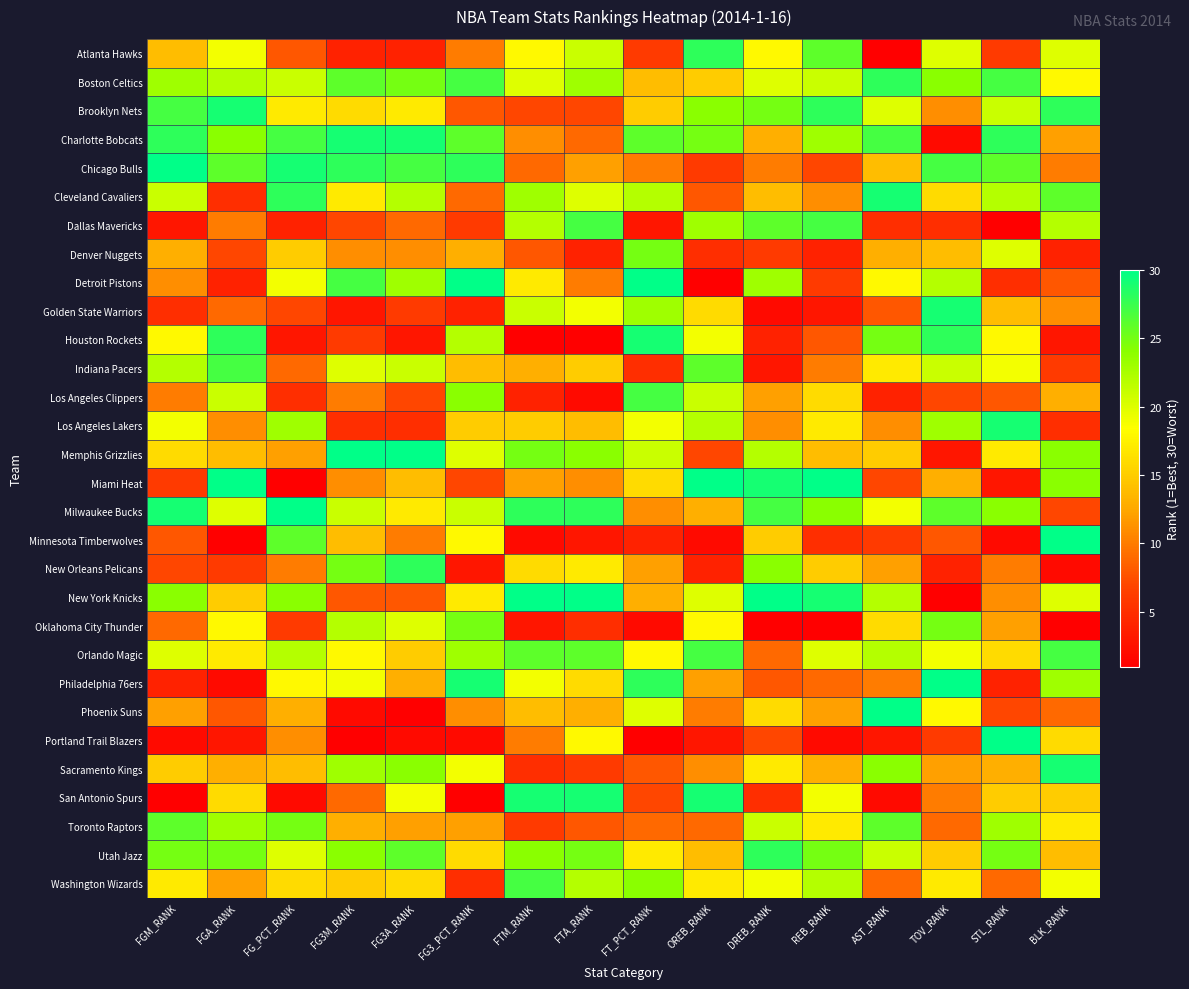

Reading left to right, extract all data points from this chart.

Atlanta Hawks: FGM_RANK=14	FGA_RANK=19	FG_PCT_RANK=8	FG3M_RANK=4	FG3A_RANK=4	FG3_PCT_RANK=10	FTM_RANK=18	FTA_RANK=21	FT_PCT_RANK=6	OREB_RANK=28	DREB_RANK=18	REB_RANK=26	AST_RANK=1	TOV_RANK=20	STL_RANK=6	BLK_RANK=20
Boston Celtics: FGM_RANK=23	FGA_RANK=22	FG_PCT_RANK=21	FG3M_RANK=26	FG3A_RANK=25	FG3_PCT_RANK=27	FTM_RANK=20	FTA_RANK=23	FT_PCT_RANK=14	OREB_RANK=15	DREB_RANK=20	REB_RANK=21	AST_RANK=28	TOV_RANK=24	STL_RANK=27	BLK_RANK=18
Brooklyn Nets: FGM_RANK=27	FGA_RANK=29	FG_PCT_RANK=17	FG3M_RANK=16	FG3A_RANK=17	FG3_PCT_RANK=8	FTM_RANK=7	FTA_RANK=7	FT_PCT_RANK=15	OREB_RANK=24	DREB_RANK=25	REB_RANK=28	AST_RANK=20	TOV_RANK=11	STL_RANK=21	BLK_RANK=28
Charlotte Bobcats: FGM_RANK=28	FGA_RANK=24	FG_PCT_RANK=27	FG3M_RANK=29	FG3A_RANK=29	FG3_PCT_RANK=26	FTM_RANK=11	FTA_RANK=9	FT_PCT_RANK=26	OREB_RANK=25	DREB_RANK=13	REB_RANK=23	AST_RANK=27	TOV_RANK=2	STL_RANK=28	BLK_RANK=12
Chicago Bulls: FGM_RANK=30	FGA_RANK=26	FG_PCT_RANK=29	FG3M_RANK=28	FG3A_RANK=27	FG3_PCT_RANK=28	FTM_RANK=9	FTA_RANK=12	FT_PCT_RANK=10	OREB_RANK=6	DREB_RANK=10	REB_RANK=7	AST_RANK=14	TOV_RANK=27	STL_RANK=26	BLK_RANK=10
Cleveland Cavaliers: FGM_RANK=21	FGA_RANK=5	FG_PCT_RANK=28	FG3M_RANK=17	FG3A_RANK=22	FG3_PCT_RANK=9	FTM_RANK=23	FTA_RANK=20	FT_PCT_RANK=22	OREB_RANK=8	DREB_RANK=14	REB_RANK=11	AST_RANK=29	TOV_RANK=16	STL_RANK=22	BLK_RANK=26
Dallas Mavericks: FGM_RANK=3	FGA_RANK=10	FG_PCT_RANK=4	FG3M_RANK=7	FG3A_RANK=9	FG3_PCT_RANK=6	FTM_RANK=22	FTA_RANK=27	FT_PCT_RANK=3	OREB_RANK=23	DREB_RANK=26	REB_RANK=27	AST_RANK=5	TOV_RANK=5	STL_RANK=1	BLK_RANK=22
Denver Nuggets: FGM_RANK=13	FGA_RANK=7	FG_PCT_RANK=15	FG3M_RANK=11	FG3A_RANK=11	FG3_PCT_RANK=13	FTM_RANK=8	FTA_RANK=4	FT_PCT_RANK=25	OREB_RANK=5	DREB_RANK=6	REB_RANK=4	AST_RANK=13	TOV_RANK=14	STL_RANK=20	BLK_RANK=4
Detroit Pistons: FGM_RANK=11	FGA_RANK=4	FG_PCT_RANK=19	FG3M_RANK=27	FG3A_RANK=23	FG3_PCT_RANK=30	FTM_RANK=17	FTA_RANK=10	FT_PCT_RANK=30	OREB_RANK=1	DREB_RANK=23	REB_RANK=6	AST_RANK=18	TOV_RANK=22	STL_RANK=5	BLK_RANK=8
Golden State Warriors: FGM_RANK=5	FGA_RANK=9	FG_PCT_RANK=7	FG3M_RANK=3	FG3A_RANK=6	FG3_PCT_RANK=4	FTM_RANK=21	FTA_RANK=19	FT_PCT_RANK=23	OREB_RANK=16	DREB_RANK=2	REB_RANK=3	AST_RANK=8	TOV_RANK=29	STL_RANK=14	BLK_RANK=11
Houston Rockets: FGM_RANK=18	FGA_RANK=28	FG_PCT_RANK=3	FG3M_RANK=6	FG3A_RANK=3	FG3_PCT_RANK=22	FTM_RANK=1	FTA_RANK=1	FT_PCT_RANK=29	OREB_RANK=19	DREB_RANK=4	REB_RANK=8	AST_RANK=25	TOV_RANK=28	STL_RANK=18	BLK_RANK=3
Indiana Pacers: FGM_RANK=22	FGA_RANK=27	FG_PCT_RANK=9	FG3M_RANK=20	FG3A_RANK=21	FG3_PCT_RANK=14	FTM_RANK=13	FTA_RANK=15	FT_PCT_RANK=5	OREB_RANK=26	DREB_RANK=3	REB_RANK=10	AST_RANK=17	TOV_RANK=21	STL_RANK=19	BLK_RANK=6
Los Angeles Clippers: FGM_RANK=10	FGA_RANK=21	FG_PCT_RANK=5	FG3M_RANK=10	FG3A_RANK=7	FG3_PCT_RANK=24	FTM_RANK=4	FTA_RANK=2	FT_PCT_RANK=27	OREB_RANK=21	DREB_RANK=12	REB_RANK=16	AST_RANK=4	TOV_RANK=7	STL_RANK=8	BLK_RANK=13
Los Angeles Lakers: FGM_RANK=19	FGA_RANK=11	FG_PCT_RANK=23	FG3M_RANK=5	FG3A_RANK=5	FG3_PCT_RANK=15	FTM_RANK=15	FTA_RANK=14	FT_PCT_RANK=19	OREB_RANK=22	DREB_RANK=11	REB_RANK=17	AST_RANK=11	TOV_RANK=23	STL_RANK=29	BLK_RANK=5
Memphis Grizzlies: FGM_RANK=16	FGA_RANK=14	FG_PCT_RANK=12	FG3M_RANK=30	FG3A_RANK=30	FG3_PCT_RANK=20	FTM_RANK=25	FTA_RANK=24	FT_PCT_RANK=21	OREB_RANK=7	DREB_RANK=22	REB_RANK=14	AST_RANK=15	TOV_RANK=3	STL_RANK=17	BLK_RANK=24
Miami Heat: FGM_RANK=6	FGA_RANK=30	FG_PCT_RANK=1	FG3M_RANK=11	FG3A_RANK=14	FG3_PCT_RANK=7	FTM_RANK=12	FTA_RANK=11	FT_PCT_RANK=16	OREB_RANK=30	DREB_RANK=29	REB_RANK=30	AST_RANK=7	TOV_RANK=13	STL_RANK=3	BLK_RANK=24
Milwaukee Bucks: FGM_RANK=29	FGA_RANK=20	FG_PCT_RANK=30	FG3M_RANK=21	FG3A_RANK=17	FG3_PCT_RANK=21	FTM_RANK=28	FTA_RANK=28	FT_PCT_RANK=11	OREB_RANK=13	DREB_RANK=27	REB_RANK=24	AST_RANK=19	TOV_RANK=26	STL_RANK=24	BLK_RANK=7
Minnesota Timberwolves: FGM_RANK=8	FGA_RANK=1	FG_PCT_RANK=26	FG3M_RANK=14	FG3A_RANK=10	FG3_PCT_RANK=18	FTM_RANK=2	FTA_RANK=3	FT_PCT_RANK=4	OREB_RANK=2	DREB_RANK=15	REB_RANK=5	AST_RANK=6	TOV_RANK=8	STL_RANK=2	BLK_RANK=30
New Orleans Pelicans: FGM_RANK=7	FGA_RANK=6	FG_PCT_RANK=10	FG3M_RANK=25	FG3A_RANK=28	FG3_PCT_RANK=3	FTM_RANK=16	FTA_RANK=17	FT_PCT_RANK=12	OREB_RANK=4	DREB_RANK=24	REB_RANK=15	AST_RANK=12	TOV_RANK=4	STL_RANK=10	BLK_RANK=2
New York Knicks: FGM_RANK=24	FGA_RANK=15	FG_PCT_RANK=24	FG3M_RANK=8	FG3A_RANK=8	FG3_PCT_RANK=17	FTM_RANK=30	FTA_RANK=30	FT_PCT_RANK=13	OREB_RANK=20	DREB_RANK=30	REB_RANK=29	AST_RANK=22	TOV_RANK=1	STL_RANK=11	BLK_RANK=20
Oklahoma City Thunder: FGM_RANK=9	FGA_RANK=18	FG_PCT_RANK=6	FG3M_RANK=22	FG3A_RANK=20	FG3_PCT_RANK=25	FTM_RANK=3	FTA_RANK=5	FT_PCT_RANK=2	OREB_RANK=18	DREB_RANK=1	REB_RANK=1	AST_RANK=16	TOV_RANK=25	STL_RANK=12	BLK_RANK=1
Orlando Magic: FGM_RANK=20	FGA_RANK=17	FG_PCT_RANK=22	FG3M_RANK=18	FG3A_RANK=15	FG3_PCT_RANK=23	FTM_RANK=26	FTA_RANK=26	FT_PCT_RANK=18	OREB_RANK=27	DREB_RANK=9	REB_RANK=20	AST_RANK=22	TOV_RANK=19	STL_RANK=16	BLK_RANK=27
Philadelphia 76ers: FGM_RANK=4	FGA_RANK=2	FG_PCT_RANK=18	FG3M_RANK=19	FG3A_RANK=13	FG3_PCT_RANK=29	FTM_RANK=19	FTA_RANK=16	FT_PCT_RANK=28	OREB_RANK=12	DREB_RANK=8	REB_RANK=9	AST_RANK=10	TOV_RANK=30	STL_RANK=4	BLK_RANK=23
Phoenix Suns: FGM_RANK=12	FGA_RANK=8	FG_PCT_RANK=13	FG3M_RANK=2	FG3A_RANK=1	FG3_PCT_RANK=11	FTM_RANK=14	FTA_RANK=13	FT_PCT_RANK=20	OREB_RANK=10	DREB_RANK=16	REB_RANK=12	AST_RANK=30	TOV_RANK=18	STL_RANK=7	BLK_RANK=9
Portland Trail Blazers: FGM_RANK=2	FGA_RANK=3	FG_PCT_RANK=11	FG3M_RANK=1	FG3A_RANK=2	FG3_PCT_RANK=2	FTM_RANK=10	FTA_RANK=18	FT_PCT_RANK=1	OREB_RANK=3	DREB_RANK=7	REB_RANK=2	AST_RANK=3	TOV_RANK=6	STL_RANK=30	BLK_RANK=16
Sacramento Kings: FGM_RANK=15	FGA_RANK=13	FG_PCT_RANK=14	FG3M_RANK=23	FG3A_RANK=24	FG3_PCT_RANK=19	FTM_RANK=5	FTA_RANK=6	FT_PCT_RANK=8	OREB_RANK=11	DREB_RANK=17	REB_RANK=13	AST_RANK=24	TOV_RANK=12	STL_RANK=13	BLK_RANK=29
San Antonio Spurs: FGM_RANK=1	FGA_RANK=16	FG_PCT_RANK=2	FG3M_RANK=9	FG3A_RANK=19	FG3_PCT_RANK=1	FTM_RANK=29	FTA_RANK=29	FT_PCT_RANK=7	OREB_RANK=29	DREB_RANK=5	REB_RANK=19	AST_RANK=2	TOV_RANK=10	STL_RANK=15	BLK_RANK=15
Toronto Raptors: FGM_RANK=26	FGA_RANK=23	FG_PCT_RANK=25	FG3M_RANK=13	FG3A_RANK=12	FG3_PCT_RANK=12	FTM_RANK=6	FTA_RANK=8	FT_PCT_RANK=9	OREB_RANK=9	DREB_RANK=21	REB_RANK=17	AST_RANK=26	TOV_RANK=9	STL_RANK=23	BLK_RANK=17
Utah Jazz: FGM_RANK=25	FGA_RANK=25	FG_PCT_RANK=20	FG3M_RANK=24	FG3A_RANK=26	FG3_PCT_RANK=16	FTM_RANK=24	FTA_RANK=25	FT_PCT_RANK=17	OREB_RANK=14	DREB_RANK=28	REB_RANK=25	AST_RANK=21	TOV_RANK=15	STL_RANK=25	BLK_RANK=14
Washington Wizards: FGM_RANK=17	FGA_RANK=12	FG_PCT_RANK=16	FG3M_RANK=15	FG3A_RANK=16	FG3_PCT_RANK=5	FTM_RANK=27	FTA_RANK=22	FT_PCT_RANK=24	OREB_RANK=17	DREB_RANK=19	REB_RANK=22	AST_RANK=9	TOV_RANK=17	STL_RANK=9	BLK_RANK=19